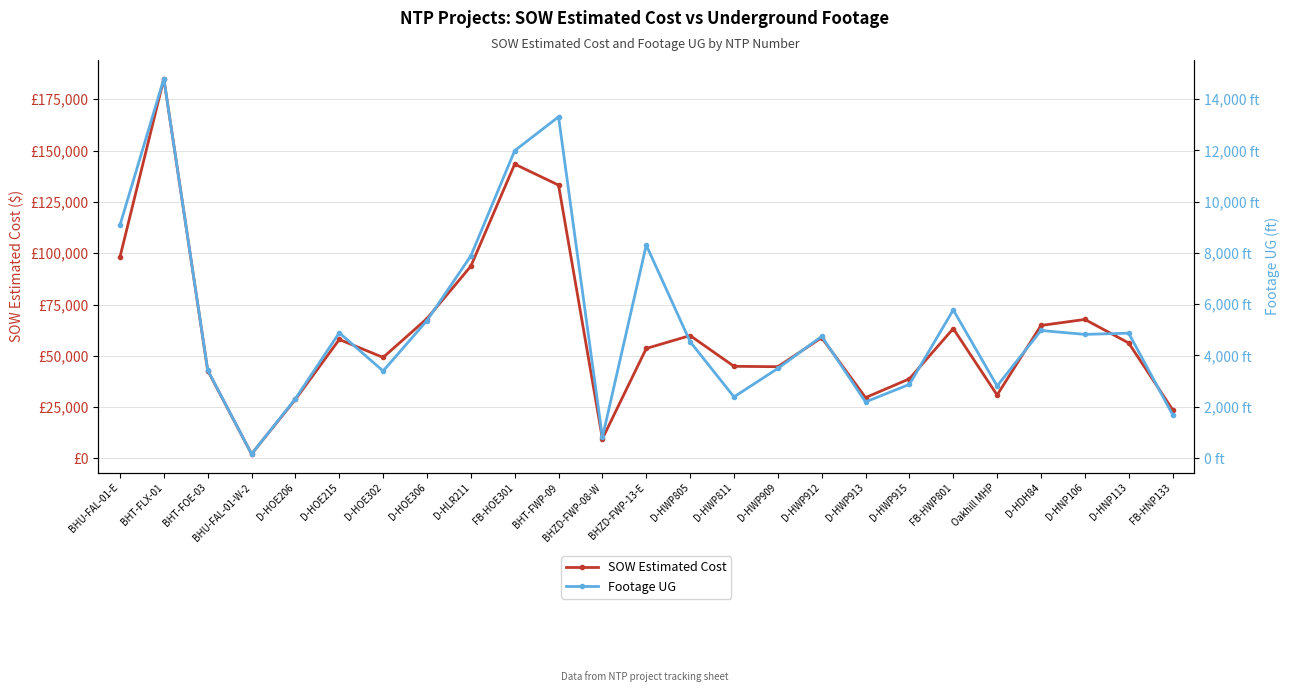

At which category does SOW Estimated Cost reach its first local valley?

BHU-FAL-01-W-2